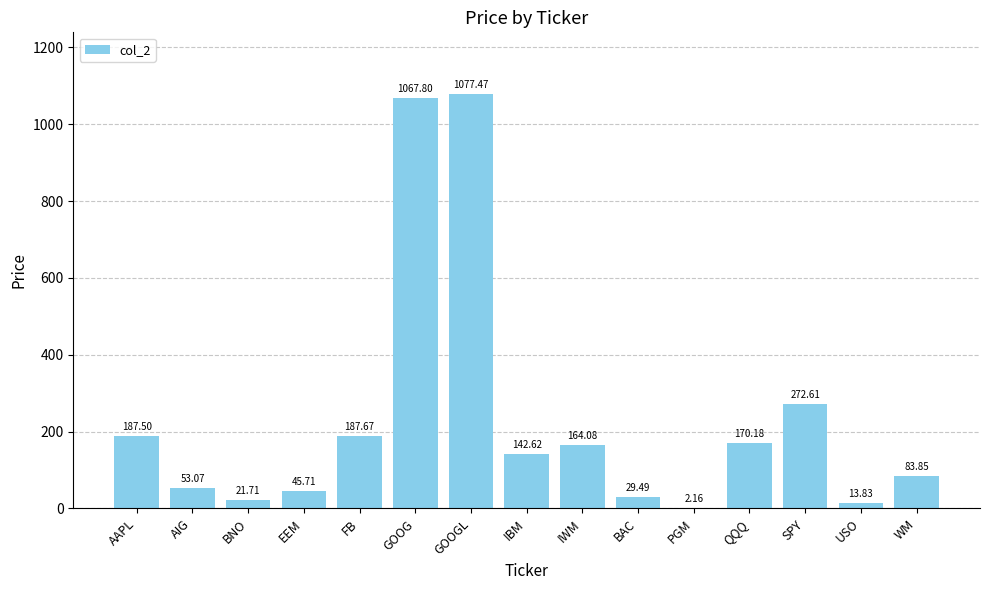

What is the change in value from AIG to EEM?

-7.4